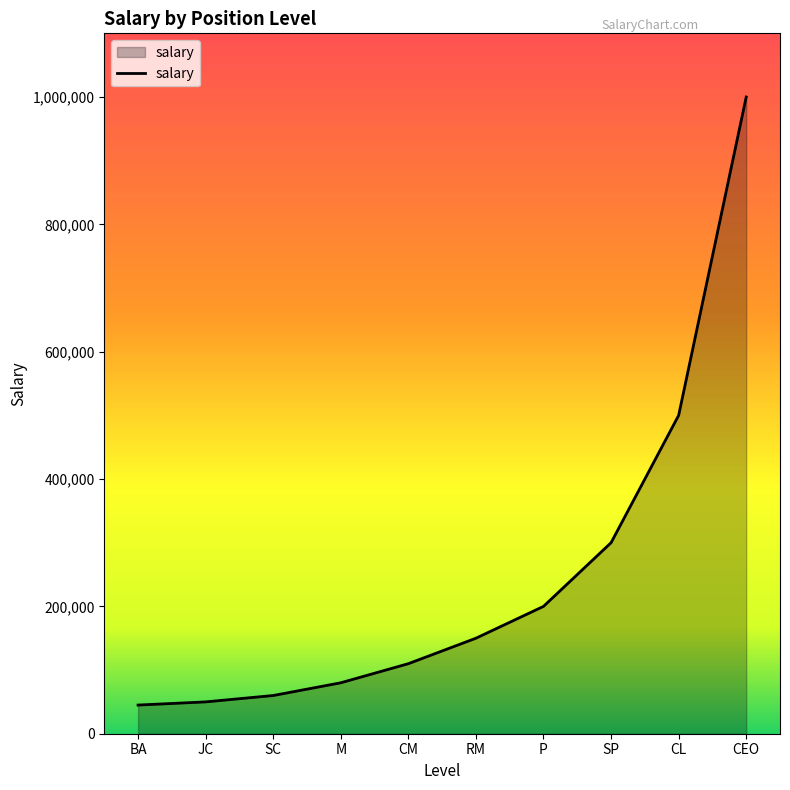

Reading left to right, list all the values displayed in this chart.

BA=45000	JC=50000	SC=60000	M=80000	CM=110000	RM=150000	P=200000	SP=300000	CL=500000	CEO=1000000